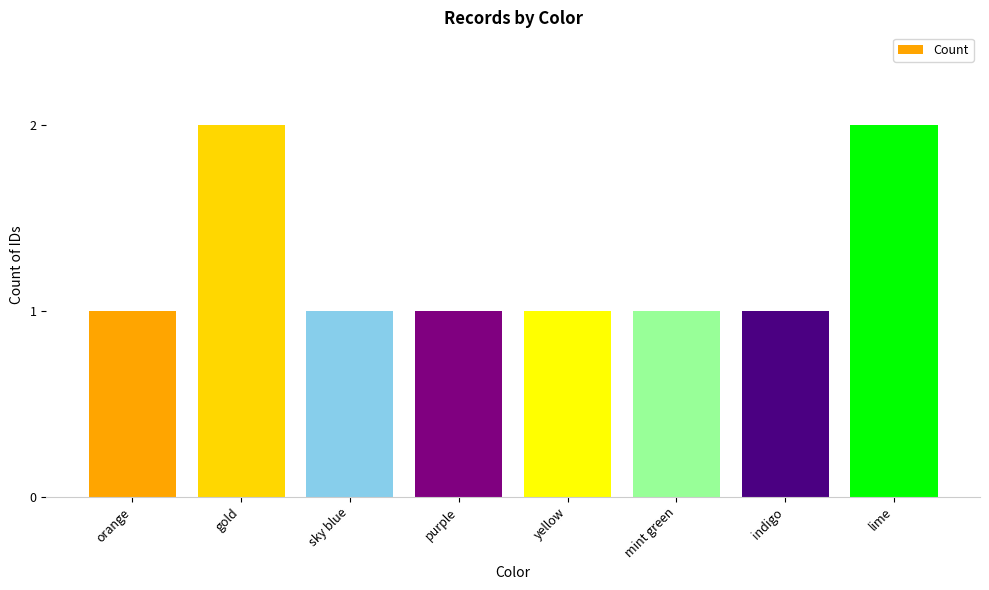

What is the label of the 5th bar from the right?

purple